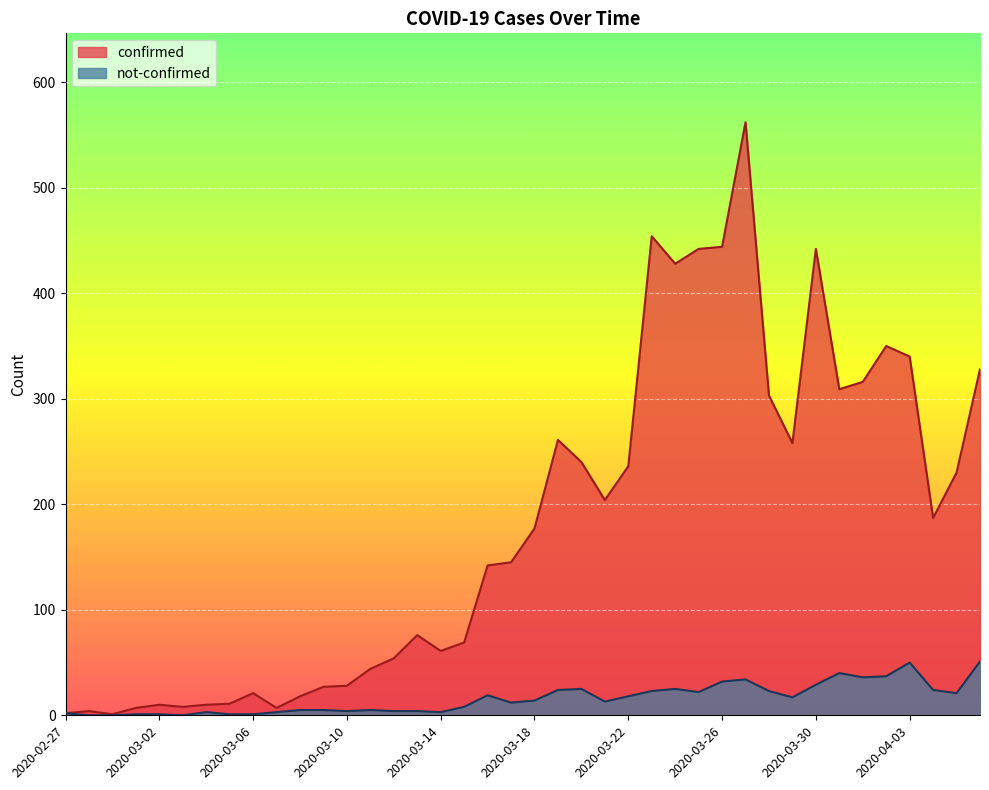

True or false: confirmed has more than 2 points higher than both neighbors.

True